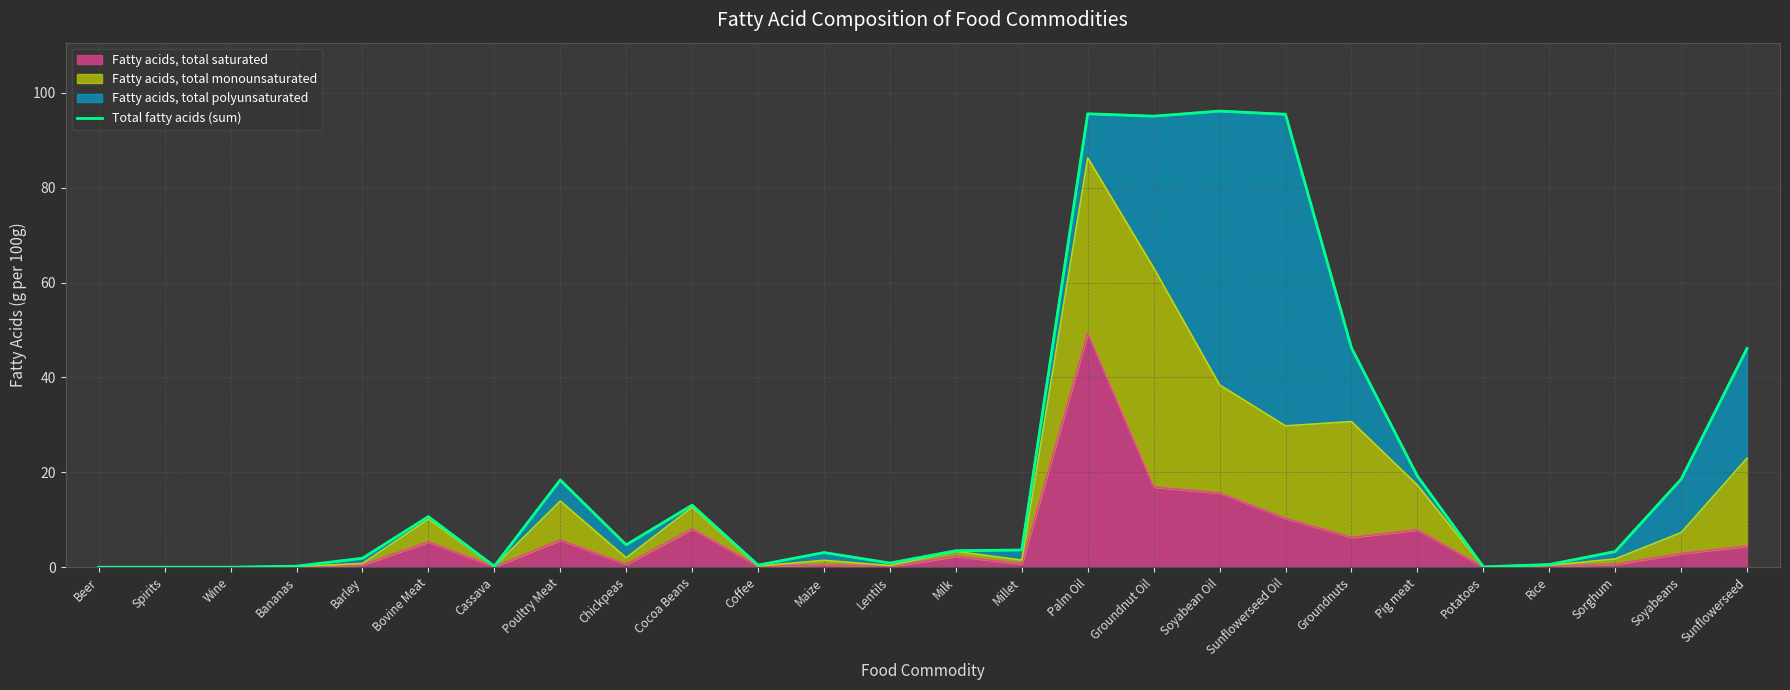

How many interior local valleys (lower than both neighbors) does the data have?

6